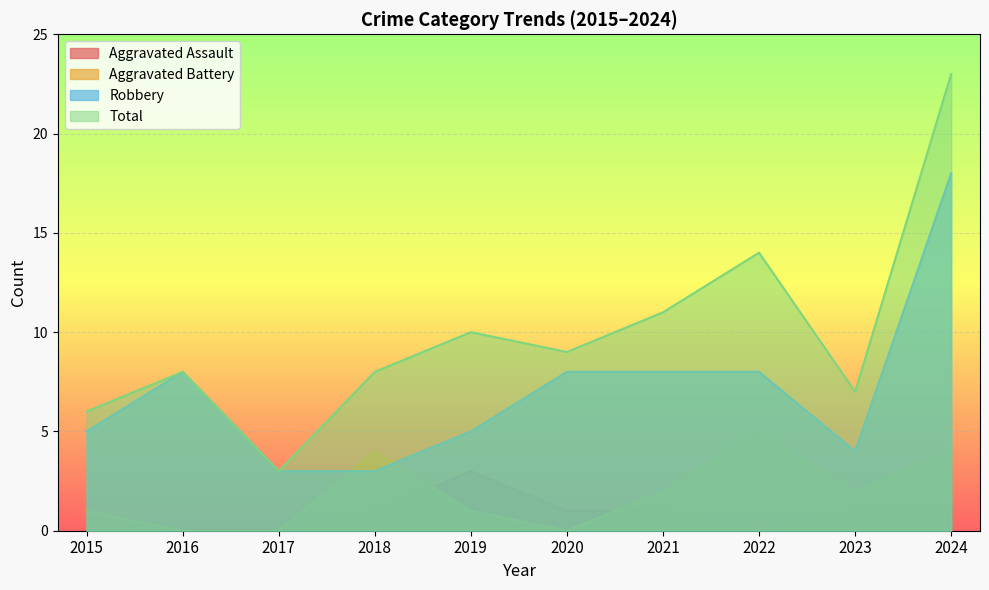

How many lines are shown in the chart?

4